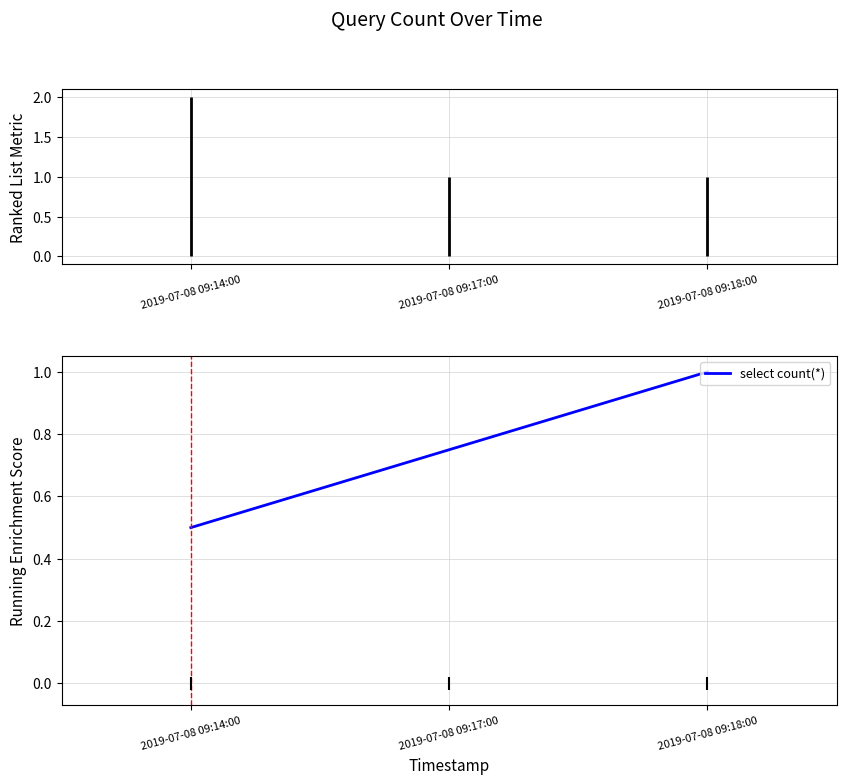

What value does the data have at 2019-07-08 09:18:00?

1.0